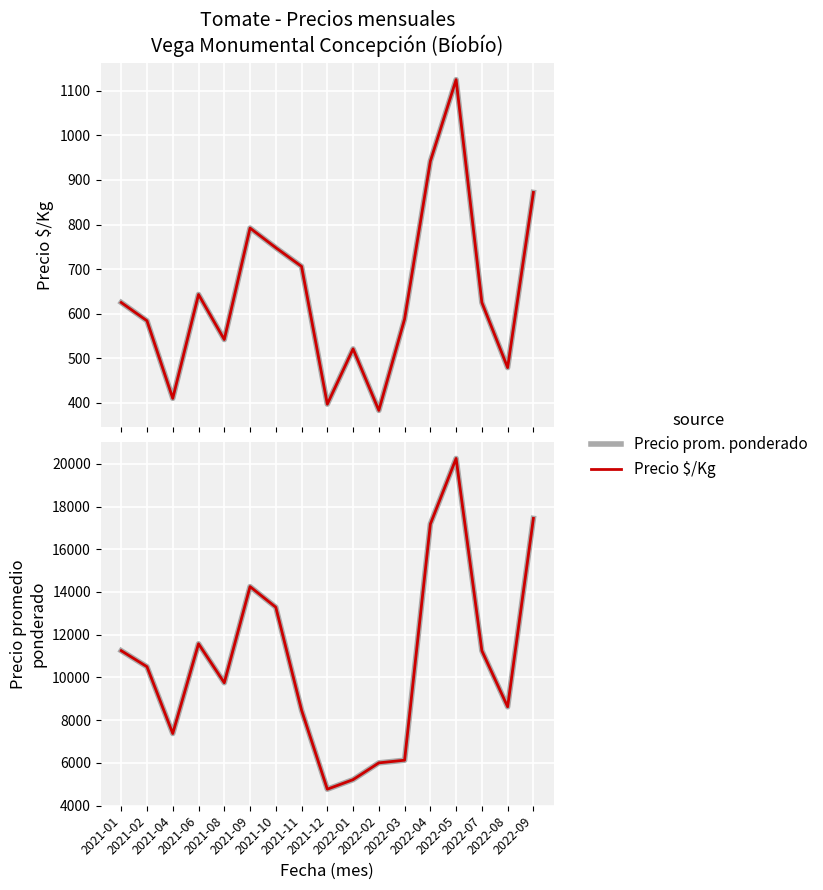

The Precio $/Kg series shows 625 at 2022-07. True or false?

True